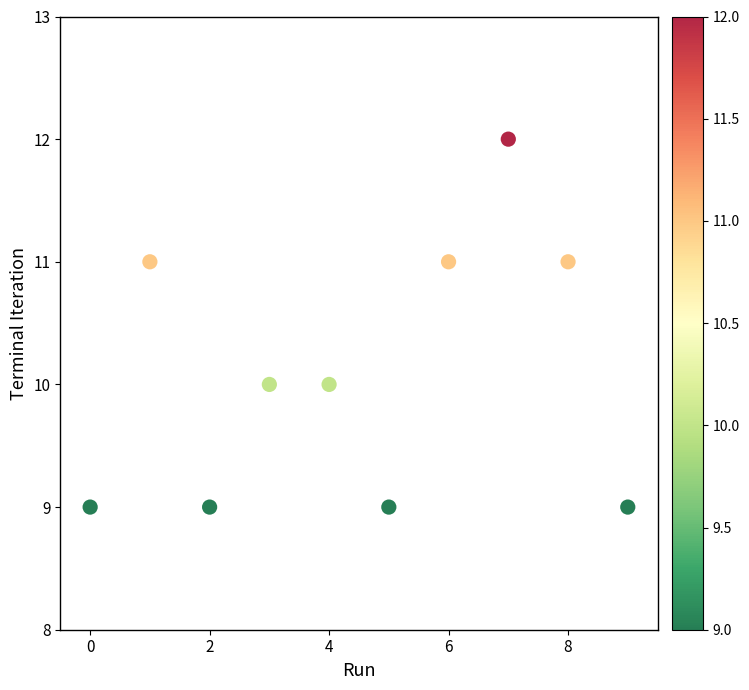

What is the range of Y values (max minus min)?

3